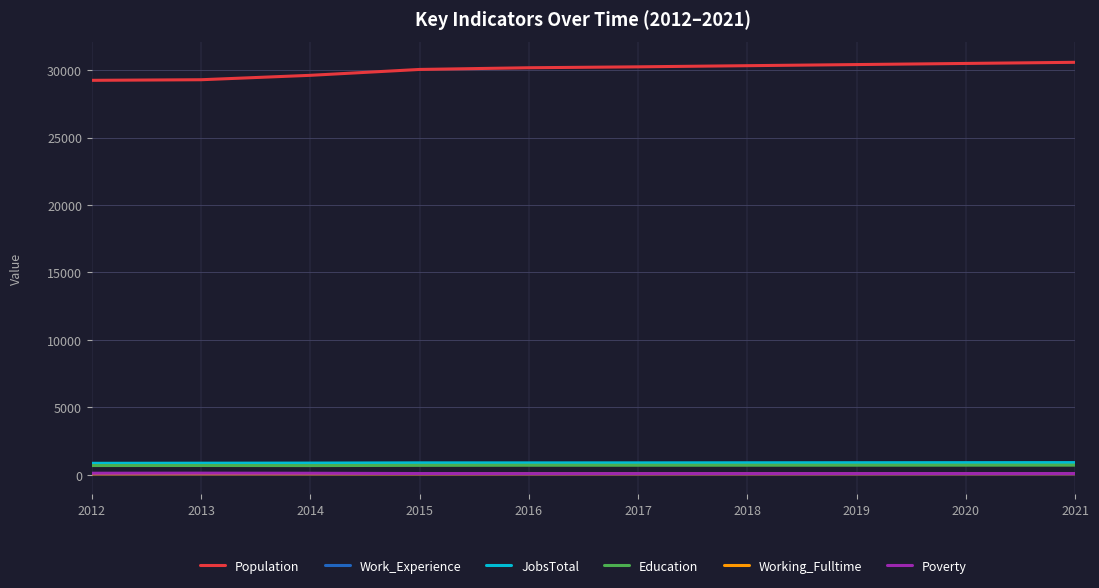

What is the greatest value displayed?

30585